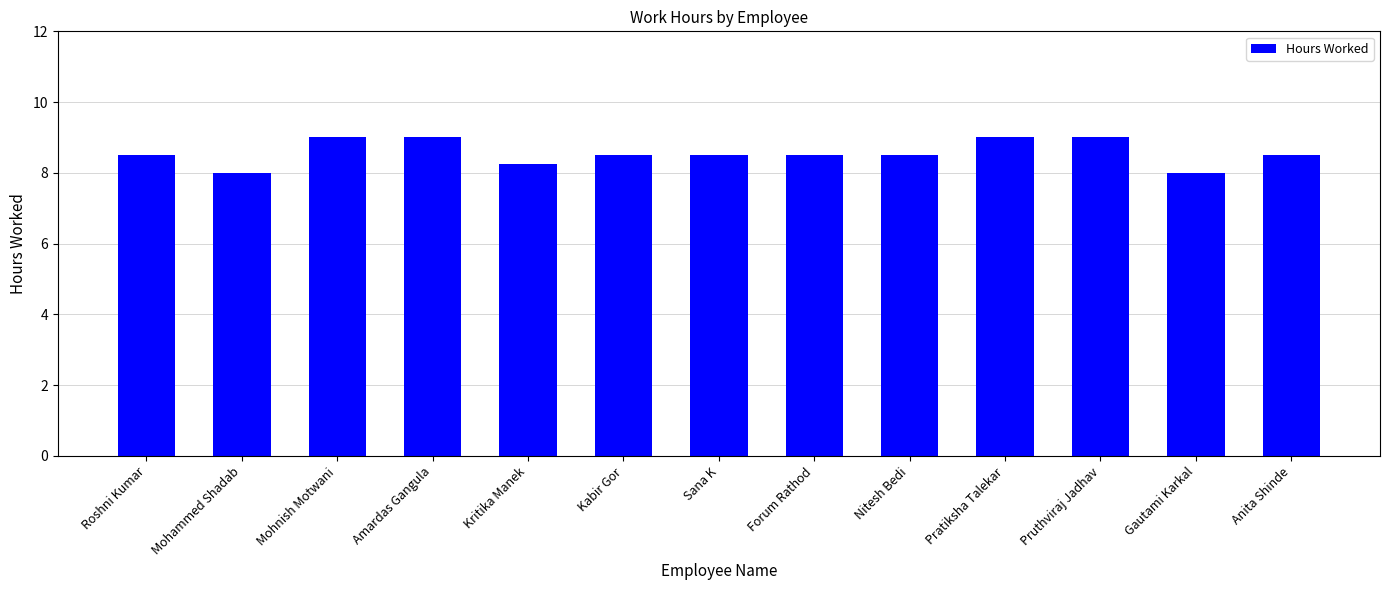

What is the sum of the values at Mohammed Shadab and Roshni Kumar?

16.5